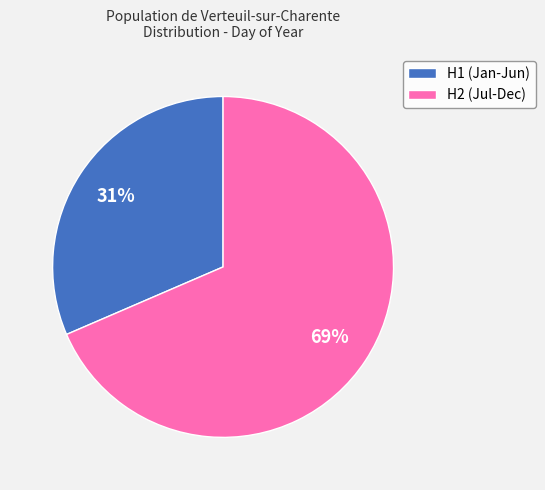

True or false: H2 (Jul-Dec) accounts for 82% of the total.

False